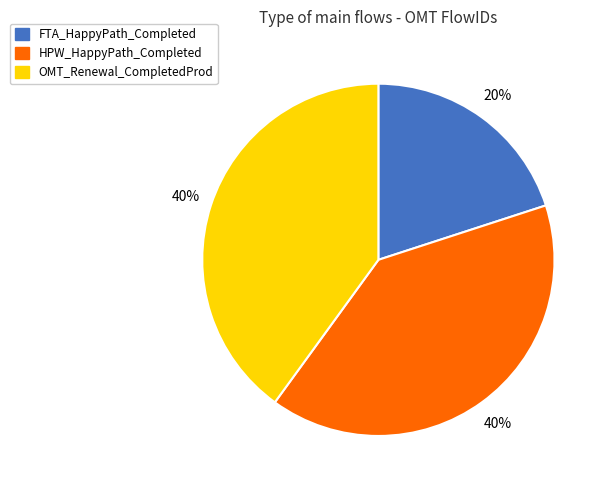

To the nearest percent, what is the combined percentage of OMT_Renewal_CompletedProd and HPW_HappyPath_Completed?

80%